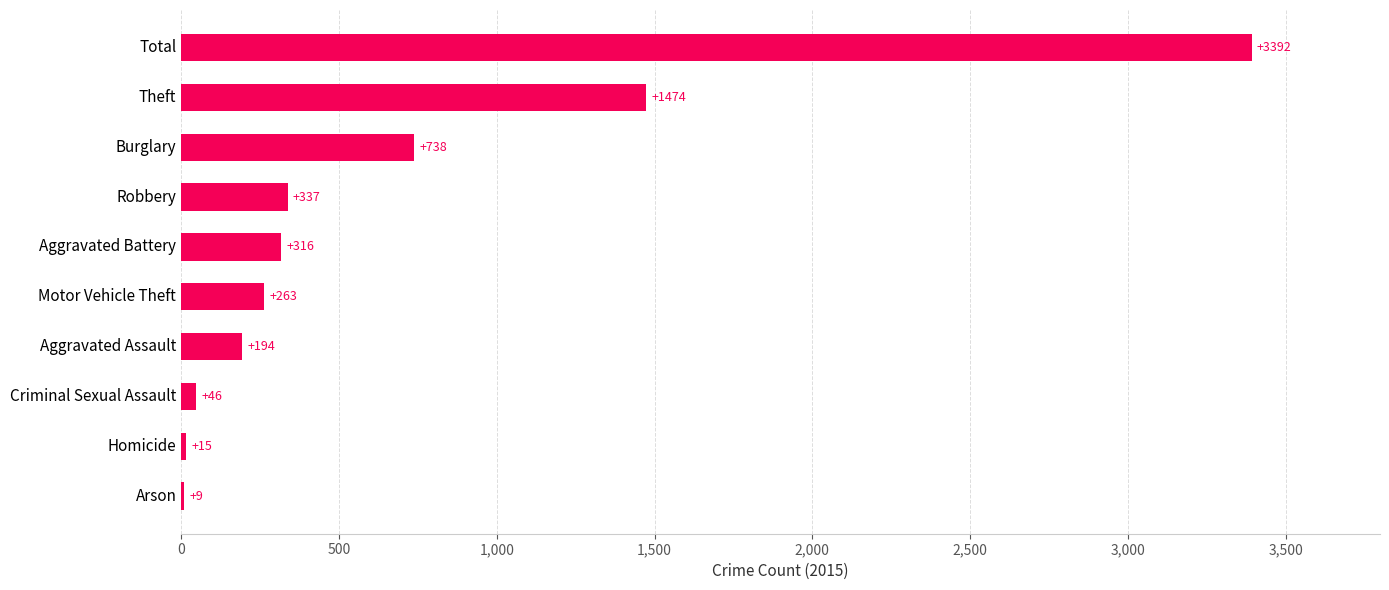

True or false: the data shows 316 at Aggravated Battery.

True